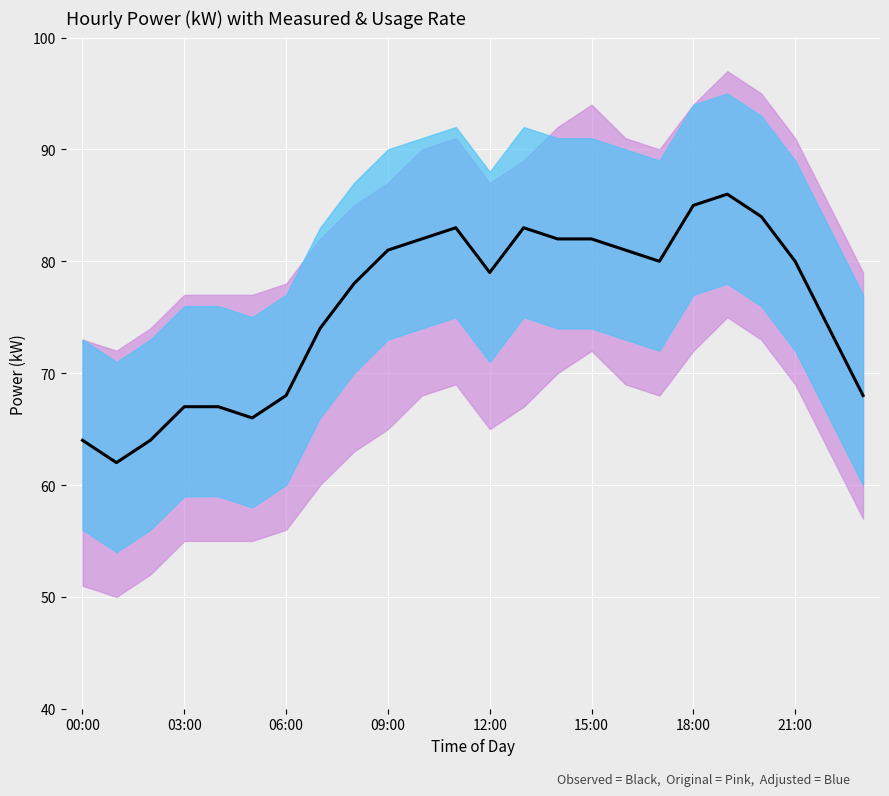

Which category has the highest value across all series?

19